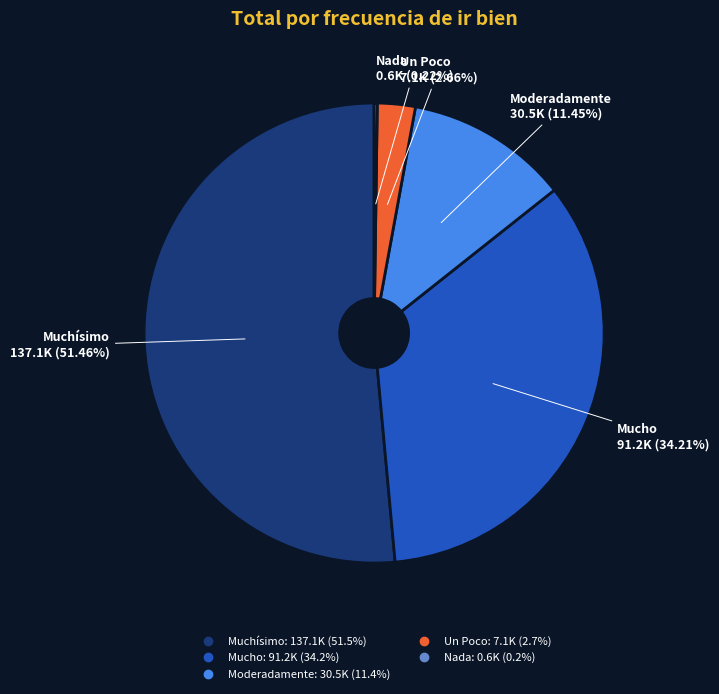

Which slice represents more than half of the pie?

Muchísimo